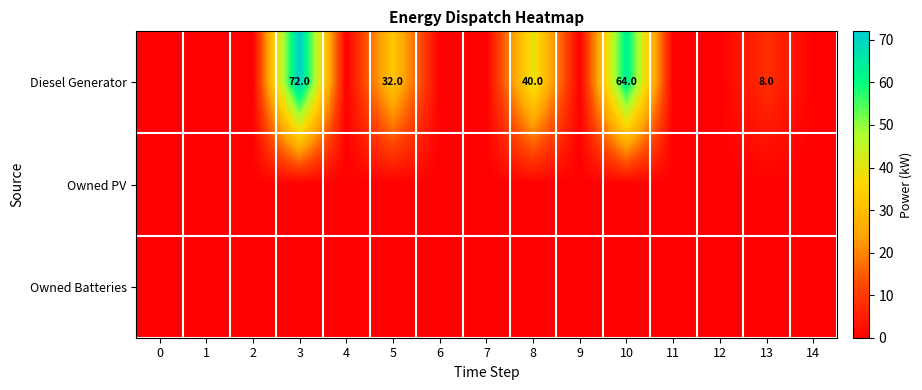

The value of Diesel Generator at 8 is 67. True or false?

False